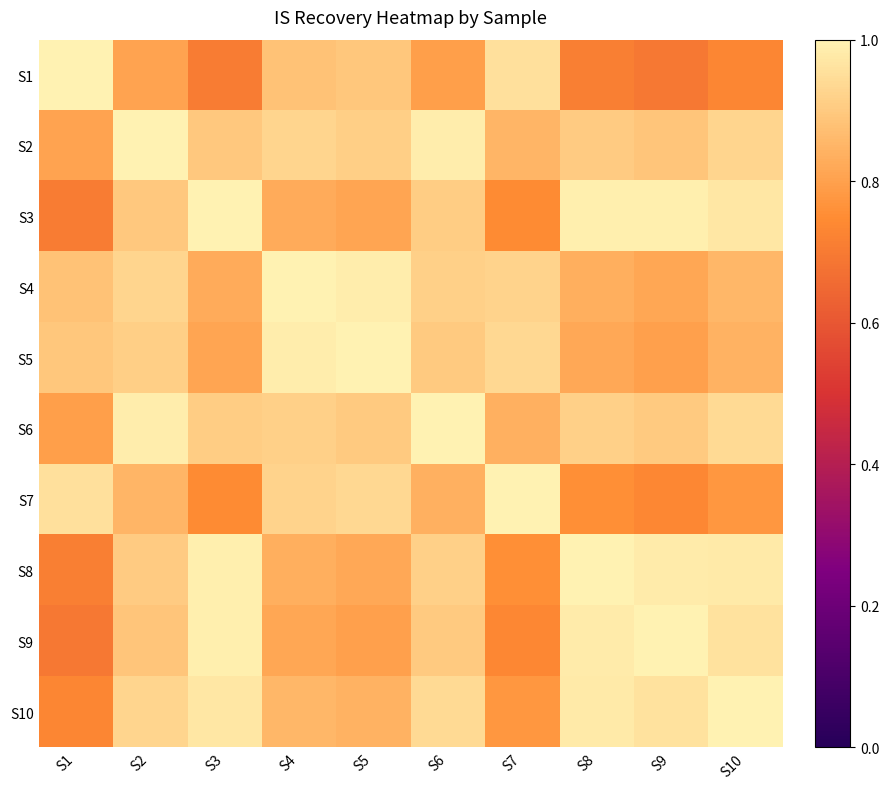

Reading left to right, transcribe all the data shown in this chart.

S1: S1=1.0	S2=0.8	S3=0.7	S4=0.9	S5=0.9	S6=0.8	S7=1.0	S8=0.7	S9=0.7	S10=0.7
S2: S1=0.8	S2=1.0	S3=0.9	S4=0.9	S5=0.9	S6=1.0	S7=0.9	S8=0.9	S9=0.9	S10=0.9
S3: S1=0.7	S2=0.9	S3=1.0	S4=0.8	S5=0.8	S6=0.9	S7=0.7	S8=1.0	S9=1.0	S10=1.0
S4: S1=0.9	S2=0.9	S3=0.8	S4=1.0	S5=1.0	S6=0.9	S7=0.9	S8=0.8	S9=0.8	S10=0.9
S5: S1=0.9	S2=0.9	S3=0.8	S4=1.0	S5=1.0	S6=0.9	S7=0.9	S8=0.8	S9=0.8	S10=0.8
S6: S1=0.8	S2=1.0	S3=0.9	S4=0.9	S5=0.9	S6=1.0	S7=0.8	S8=0.9	S9=0.9	S10=0.9
S7: S1=1.0	S2=0.9	S3=0.7	S4=0.9	S5=0.9	S6=0.8	S7=1.0	S8=0.8	S9=0.7	S10=0.8
S8: S1=0.7	S2=0.9	S3=1.0	S4=0.8	S5=0.8	S6=0.9	S7=0.8	S8=1.0	S9=1.0	S10=1.0
S9: S1=0.7	S2=0.9	S3=1.0	S4=0.8	S5=0.8	S6=0.9	S7=0.7	S8=1.0	S9=1.0	S10=1.0
S10: S1=0.7	S2=0.9	S3=1.0	S4=0.9	S5=0.8	S6=0.9	S7=0.8	S8=1.0	S9=1.0	S10=1.0